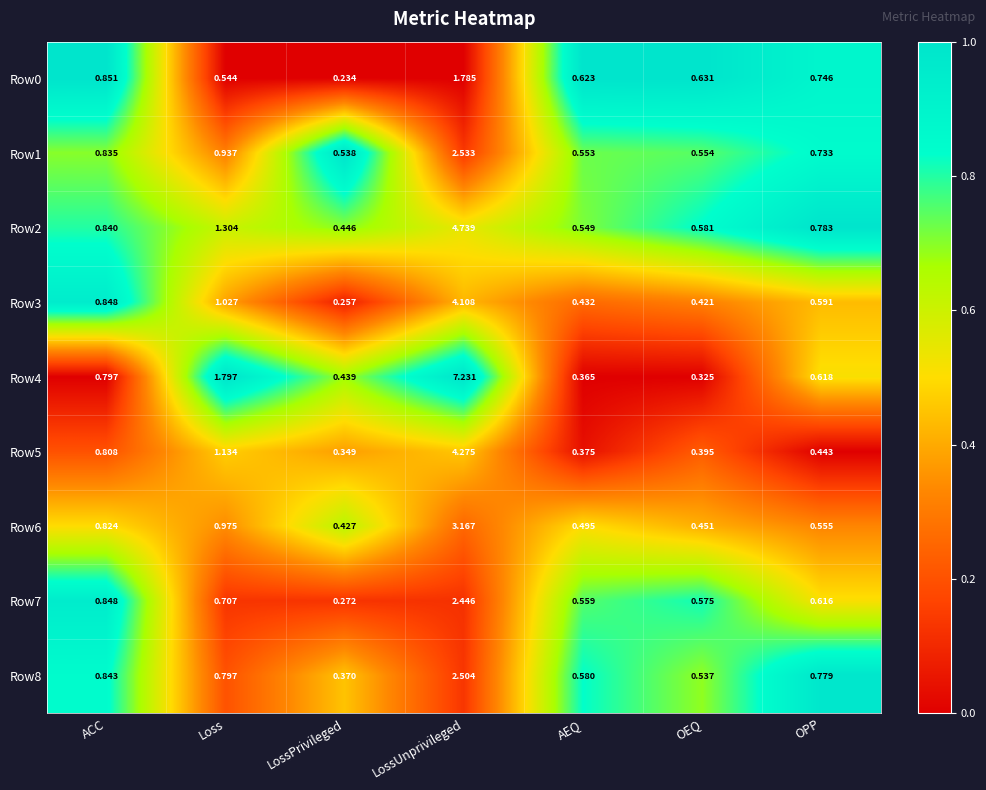

At which label does Row8 reach its minimum?

LossPrivileged